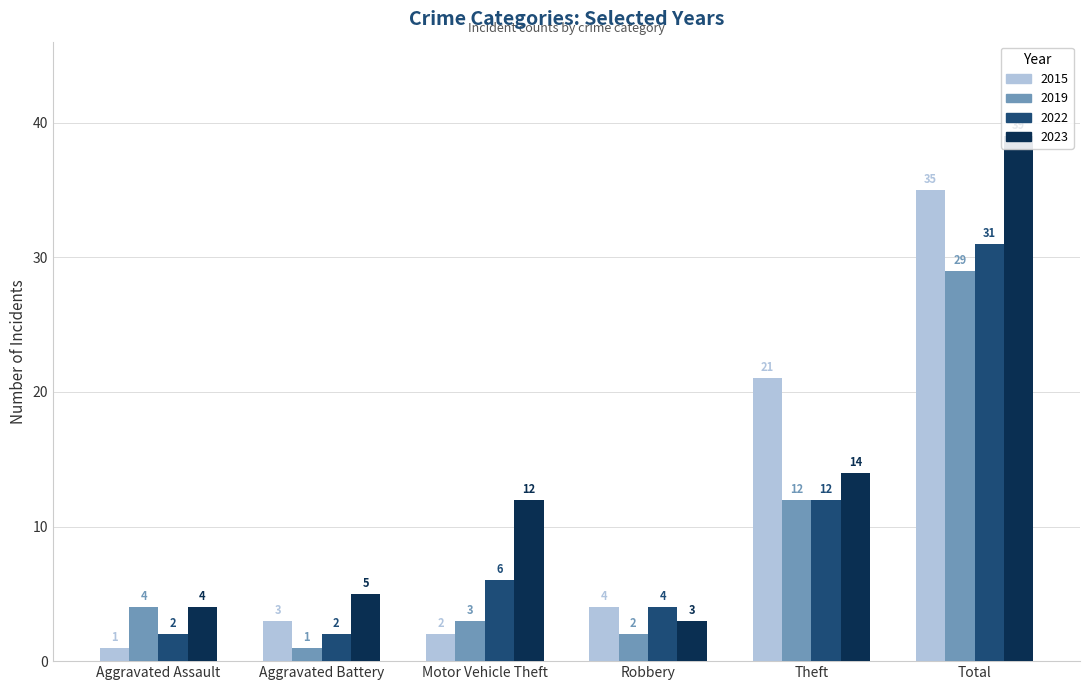

Rank the series by their average value, from lowest to highest.

2019, 2022, 2015, 2023